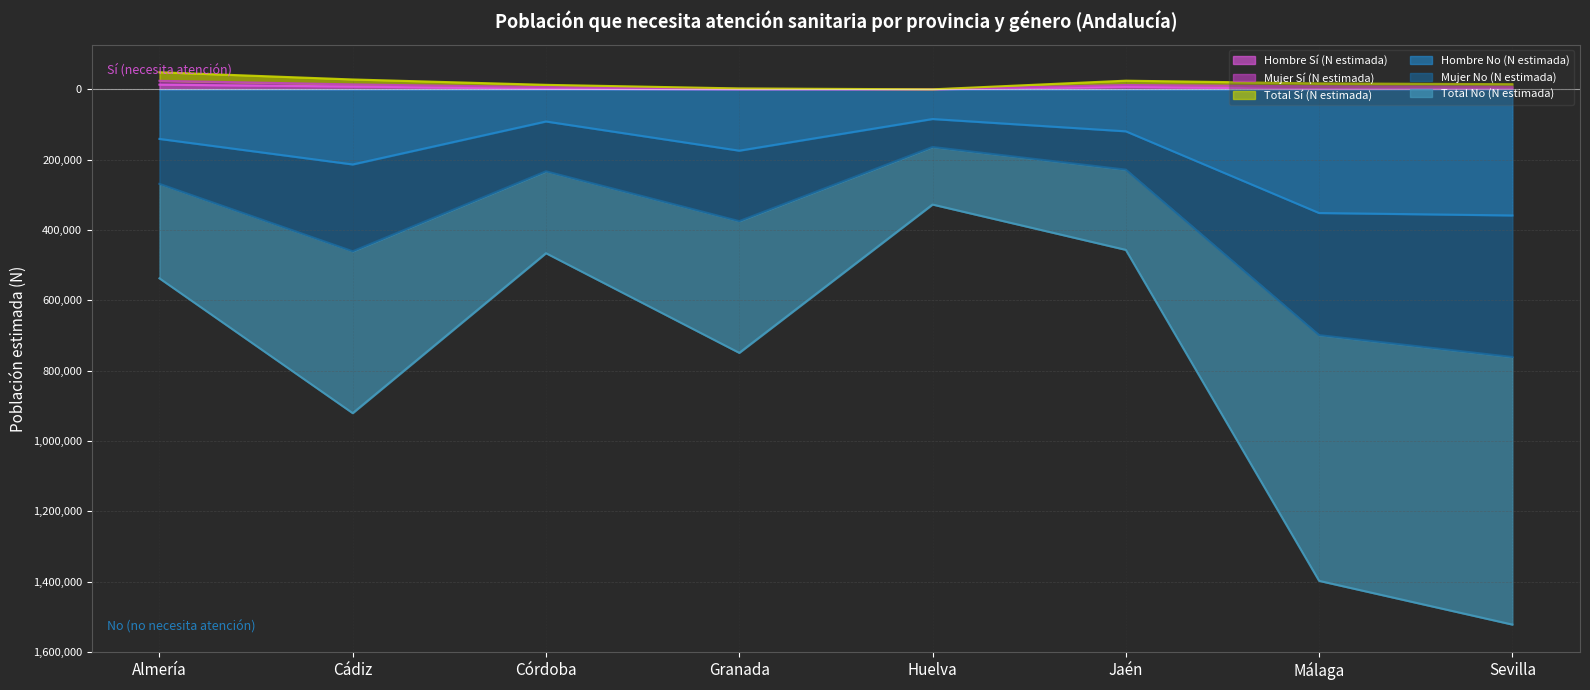

True or false: Total Sí (N estimada) and Hombre Sí (N estimada) cross at least once.

False